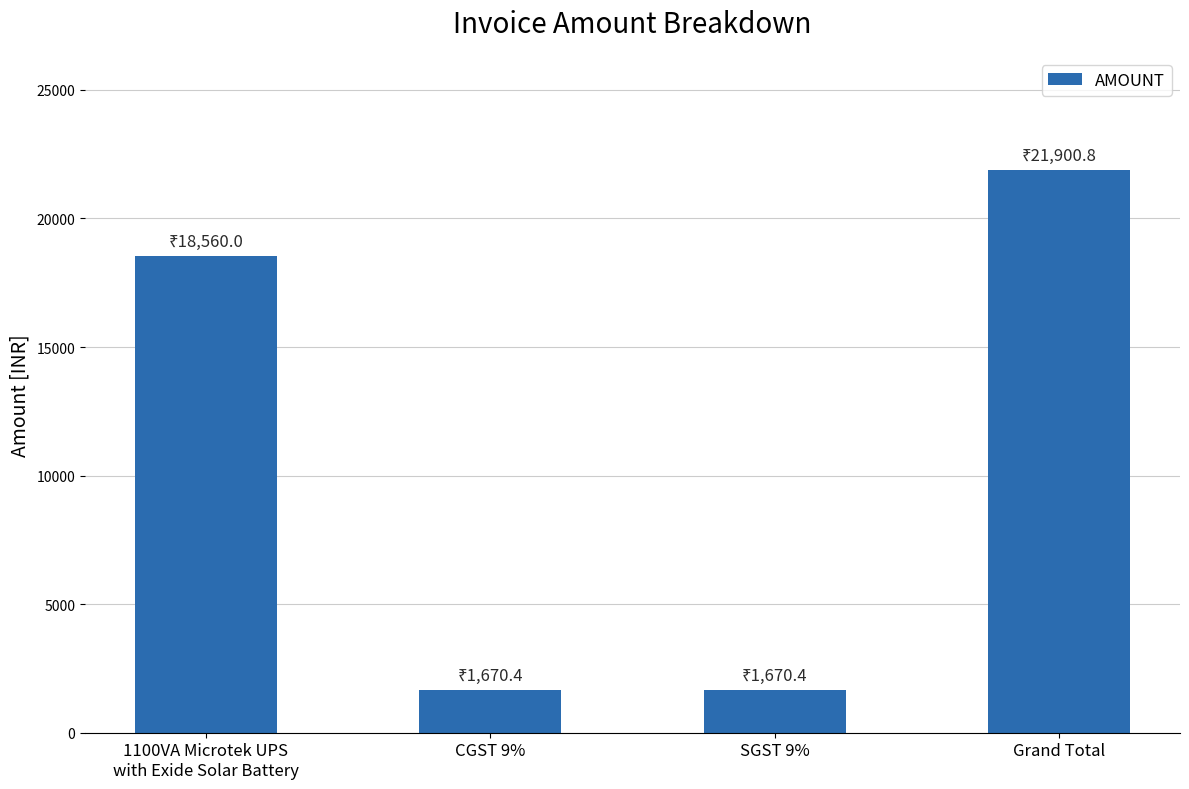

How many distinct data groups are displayed?

1